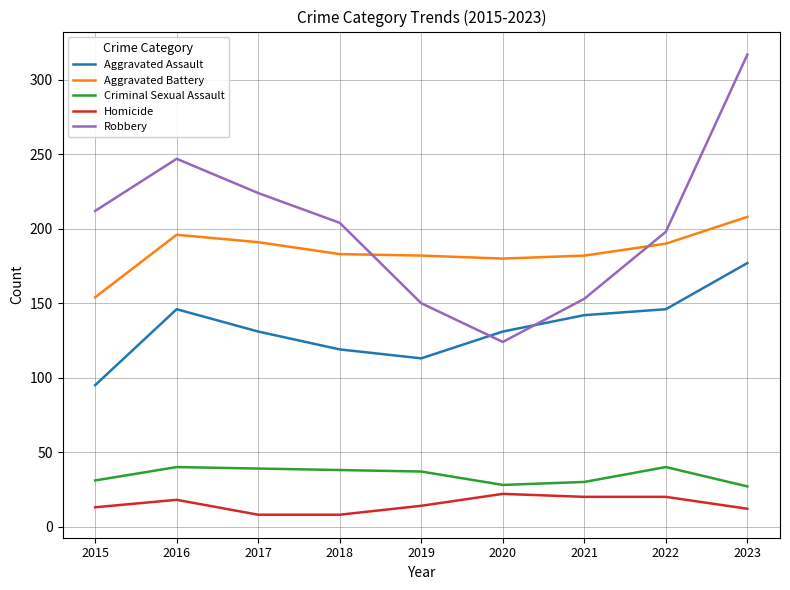

What is the difference between the maximum and minimum values in the Robbery series?

193